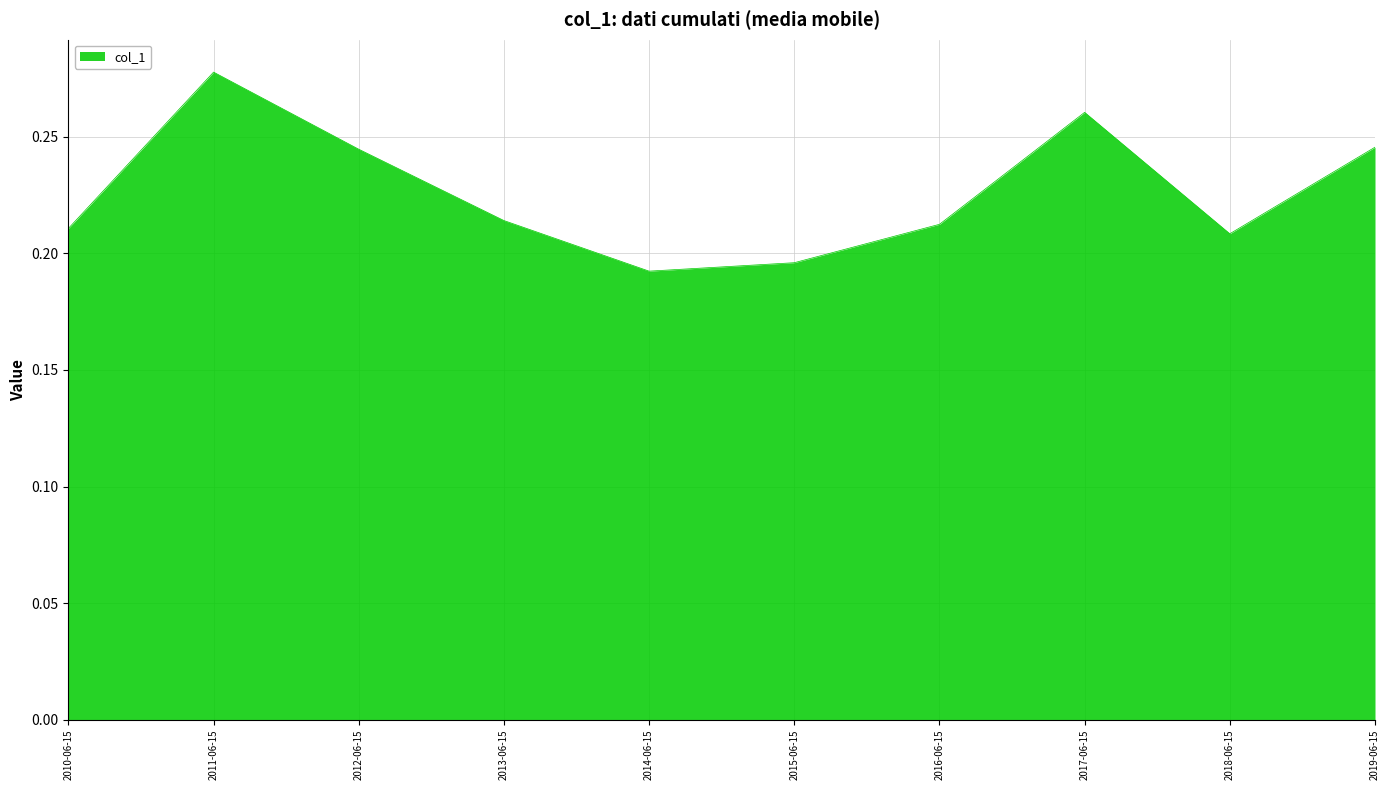

What position from the right is 2012-06-15?

8